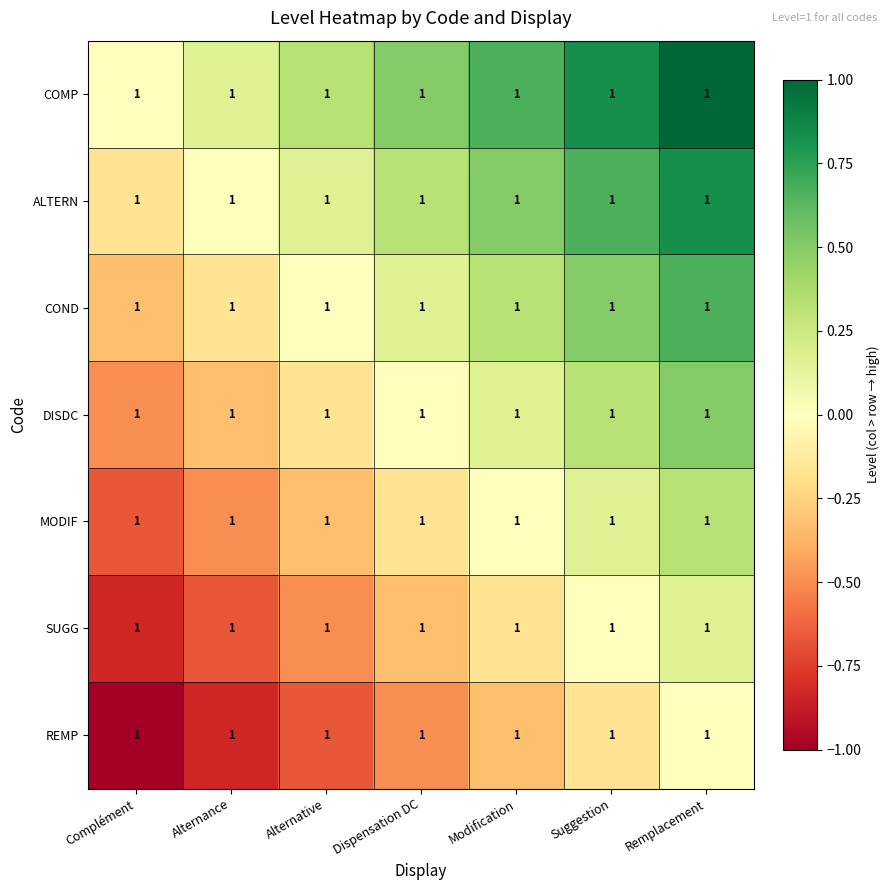

Reading right to left, extract all data points from this chart.

COMP: Remplacement=1.0	Suggestion=1.0	Modification=1.0	Dispensation DC=1.0	Alternative=1.0	Alternance=1.0	Complément=1.0
ALTERN: Remplacement=1.0	Suggestion=1.0	Modification=1.0	Dispensation DC=1.0	Alternative=1.0	Alternance=1.0	Complément=1.0
COND: Remplacement=1.0	Suggestion=1.0	Modification=1.0	Dispensation DC=1.0	Alternative=1.0	Alternance=1.0	Complément=1.0
DISDC: Remplacement=1.0	Suggestion=1.0	Modification=1.0	Dispensation DC=1.0	Alternative=1.0	Alternance=1.0	Complément=1.0
MODIF: Remplacement=1.0	Suggestion=1.0	Modification=1.0	Dispensation DC=1.0	Alternative=1.0	Alternance=1.0	Complément=1.0
SUGG: Remplacement=1.0	Suggestion=1.0	Modification=1.0	Dispensation DC=1.0	Alternative=1.0	Alternance=1.0	Complément=1.0
REMP: Remplacement=1.0	Suggestion=1.0	Modification=1.0	Dispensation DC=1.0	Alternative=1.0	Alternance=1.0	Complément=1.0